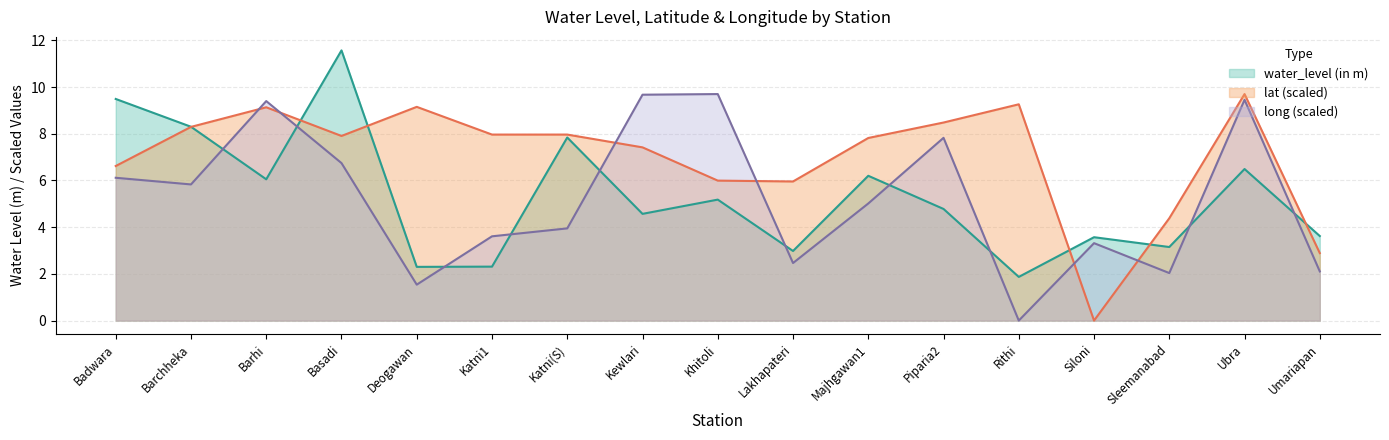

At which label does long first exceed 5?

Badwara